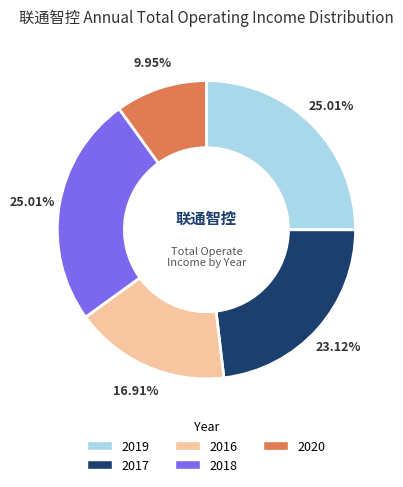

Is it true that 2018 is 25% of the pie?

True